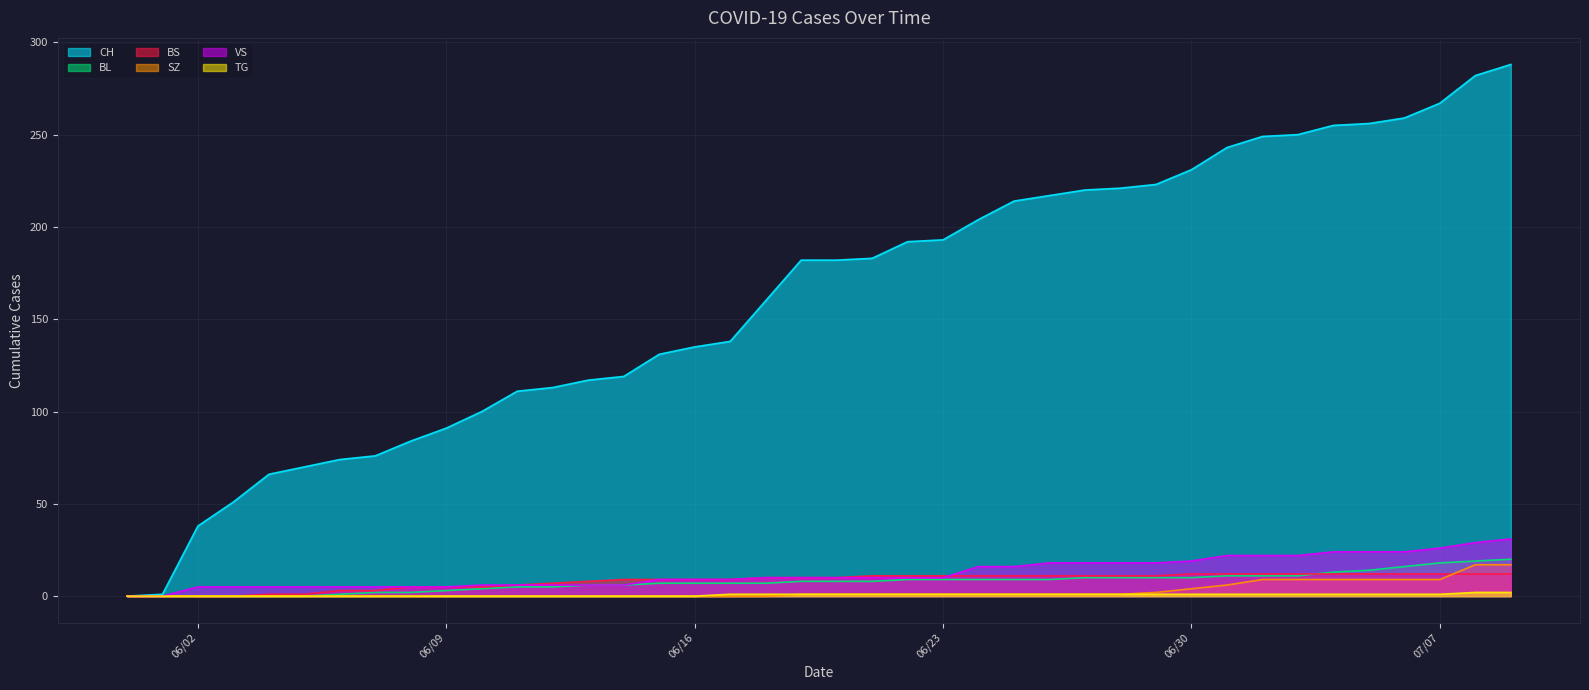

Reading right to left, extract all data points from this chart.

CH: 288	282	267	259	256	255	250	249	243	231	223	221	220	217	214	204	193	192	183	182	182	160	138	135	131	119	117	113	111	100	91	84	76	74	70	66	51	38	1	0
BL: 20	19	18	16	14	13	11	11	11	10	10	10	10	9	9	9	9	9	8	8	8	7	7	7	7	6	6	5	5	4	3	2	2	1	0	0	0	0	0	0
BS: 12	12	12	12	12	12	12	12	12	12	11	11	11	11	11	11	11	11	11	10	10	10	9	9	9	9	8	7	6	5	5	5	3	3	1	1	0	0	0	0
SZ: 17	17	9	9	9	9	9	9	6	4	2	1	1	1	1	1	1	1	1	1	1	0	0	0	0	0	0	0	0	0	0	0	0	0	0	0	0	0	0	0
VS: 31	29	26	24	24	24	22	22	22	19	18	18	18	18	16	16	10	10	10	10	10	10	9	9	9	6	6	6	6	6	5	5	5	5	5	5	5	5	0	0
TG: 2	2	1	1	1	1	1	1	1	1	1	1	1	1	1	1	1	1	1	1	1	1	1	0	0	0	0	0	0	0	0	0	0	0	0	0	0	0	0	0